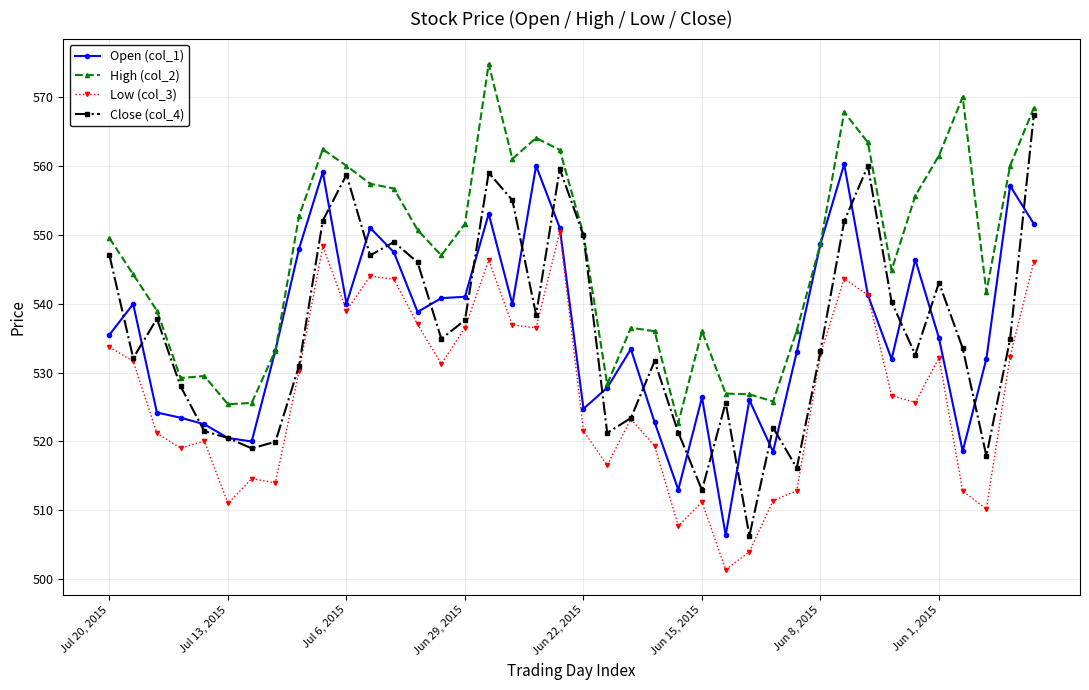

Rank the series by their maximum value, from highest to lowest.

High (col_2), Close (col_4), Open (col_1), Low (col_3)